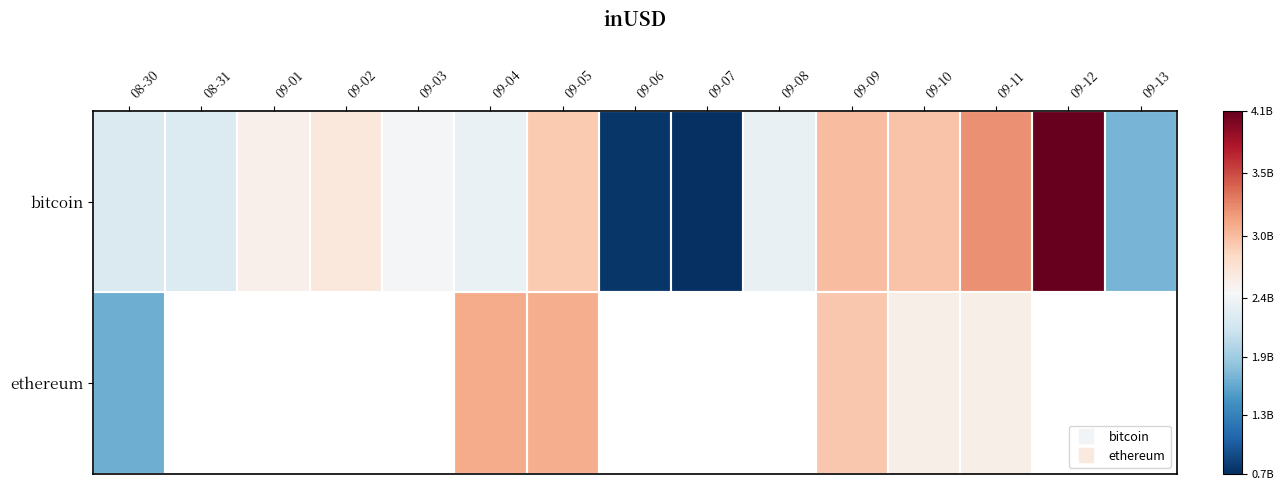

What is the difference between the highest and lowest values at 09-05?

164315113.1